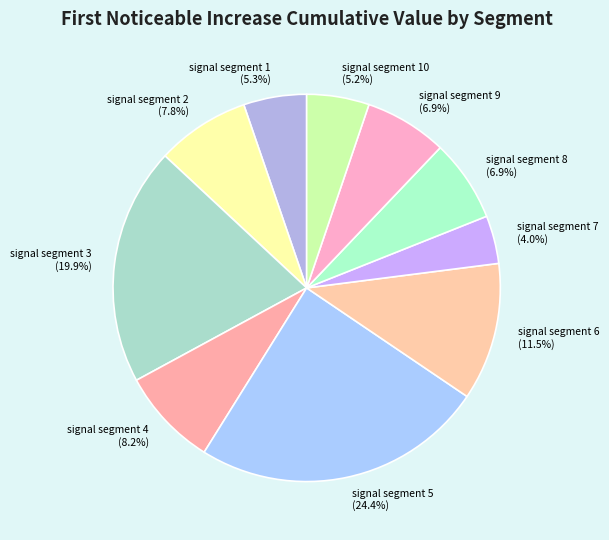

Between signal segment 1 and signal segment 4, which is larger?

signal segment 4